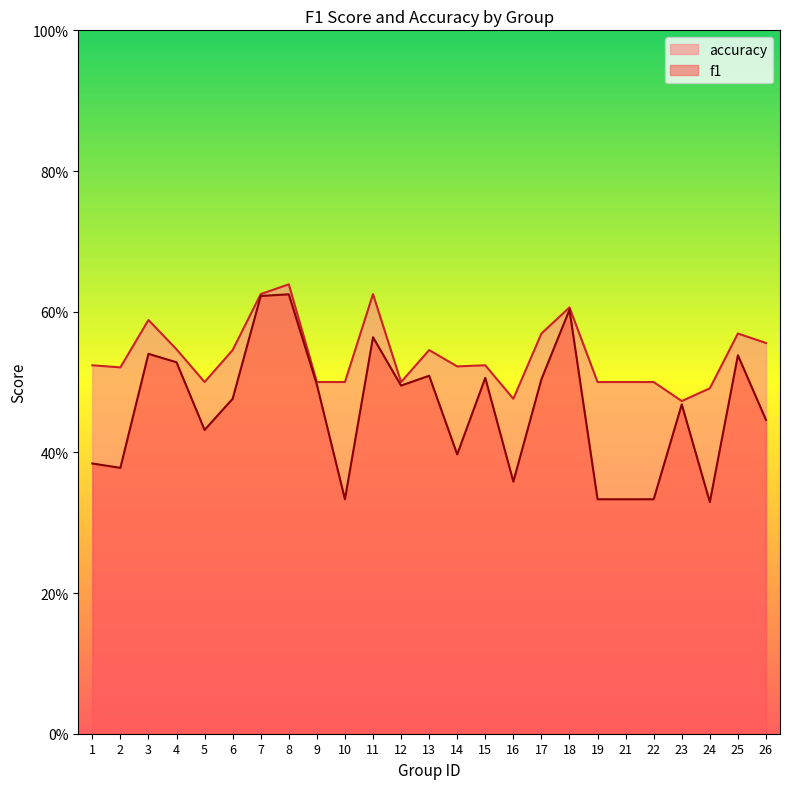

How many lines are shown in the chart?

2